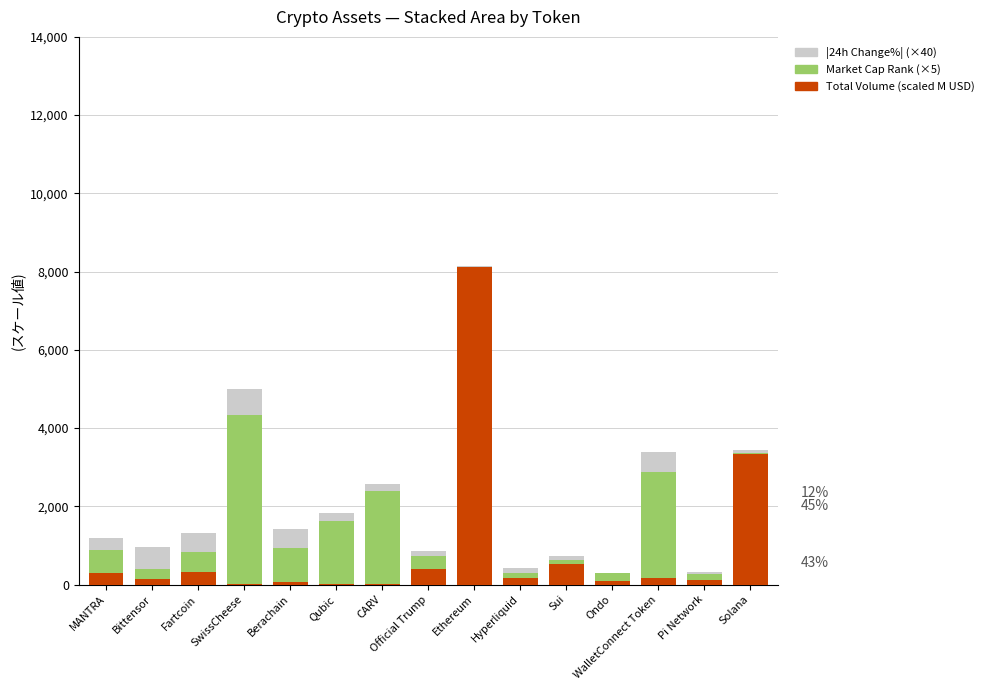

True or false: Total Volume (scaled M USD) has a value of 781.2 at Solana.

False